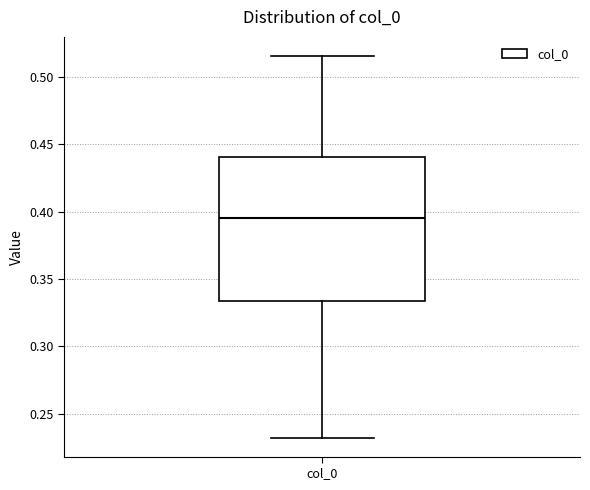

Read this box plot against the y-axis: the position of the median line, the range covered by the box, and the ends of both whiskers. The values are not printed on the chart, so give them approximately, as read against the axis.

median 0.395, box 0.335 to 0.440, whiskers 0.230 to 0.515